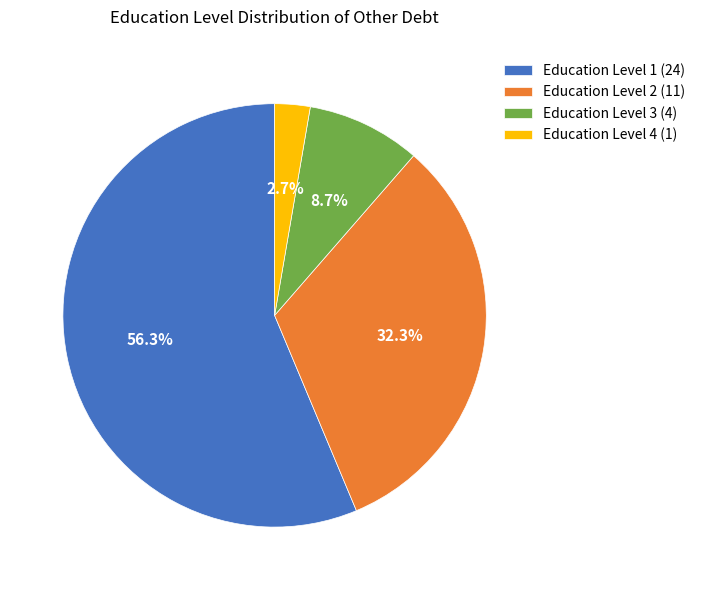

Which category has the biggest portion of the pie?

Education Level 1 (24)